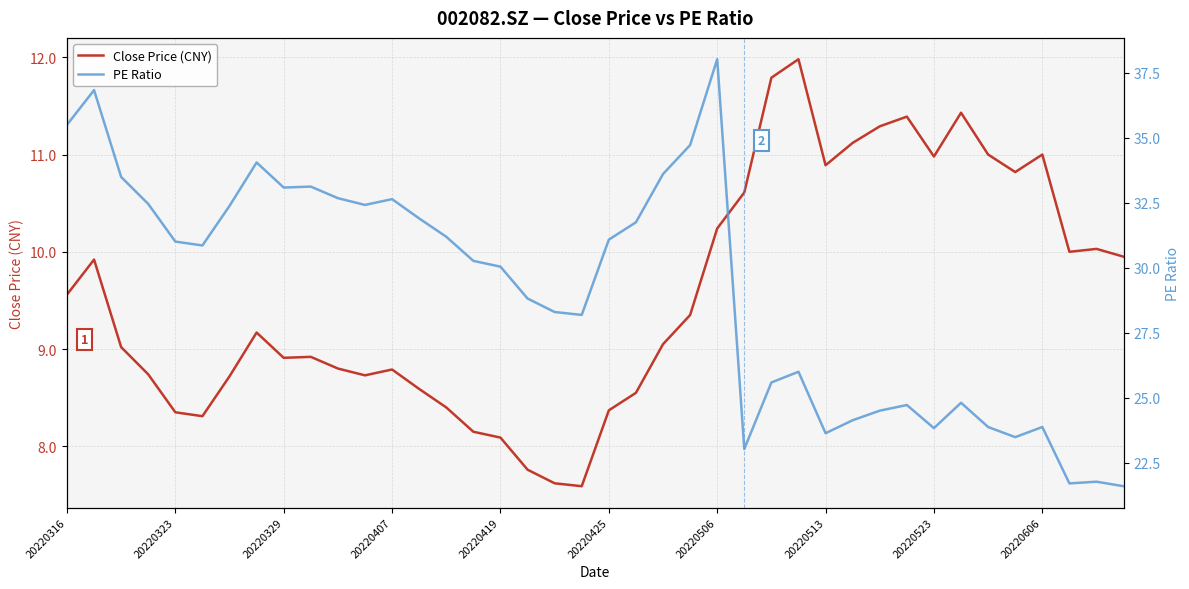

What is the minimum value for Close Price (CNY)?

7.6